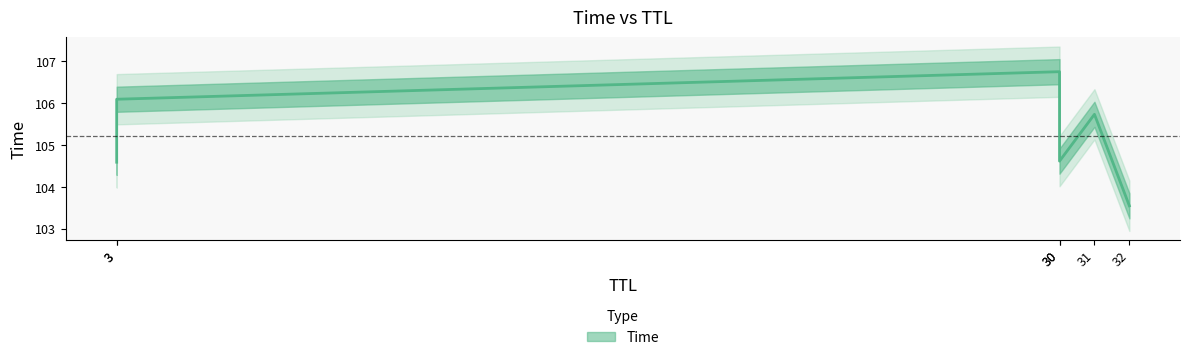

List the labels in order of value, largest first.

30, 3, 31, 30, 3, 32